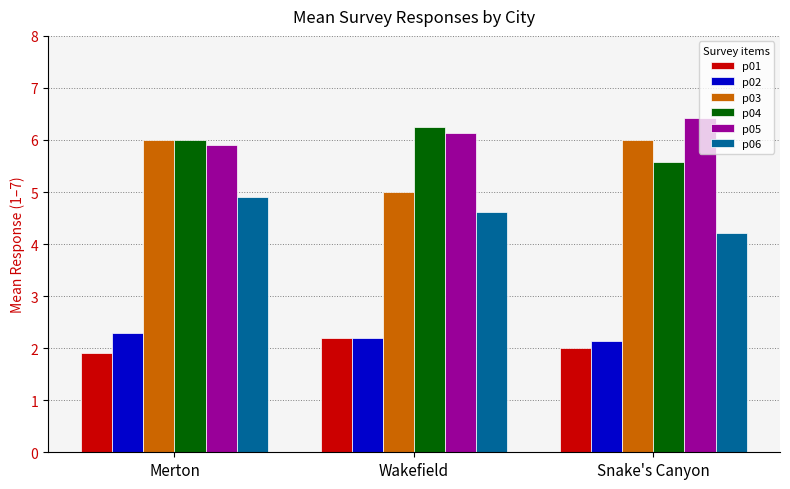

Is it true that p03 equals 5.0 at Wakefield?

True